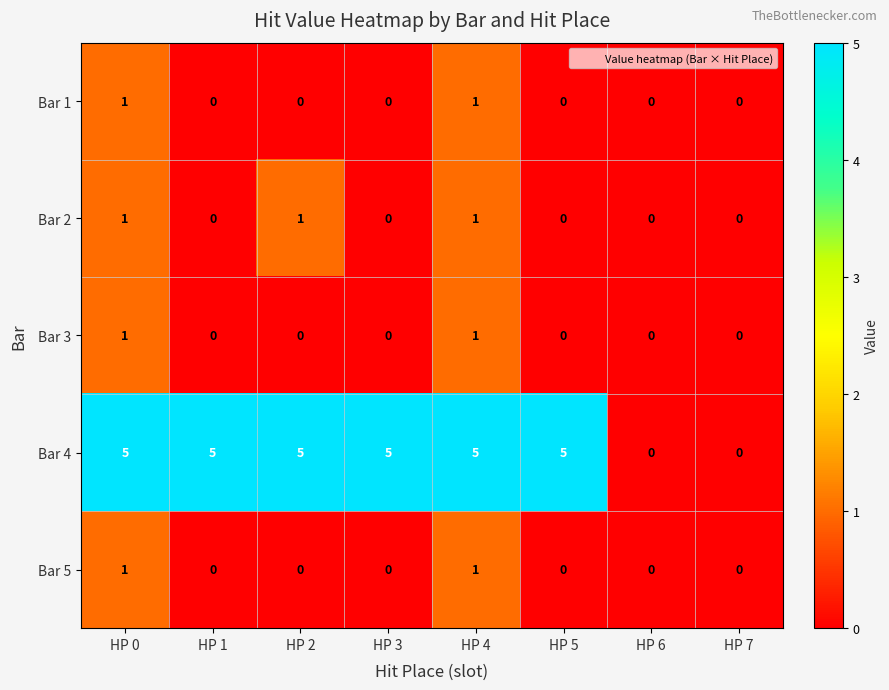

How many Bar 4 values are between 5 and 6?

6